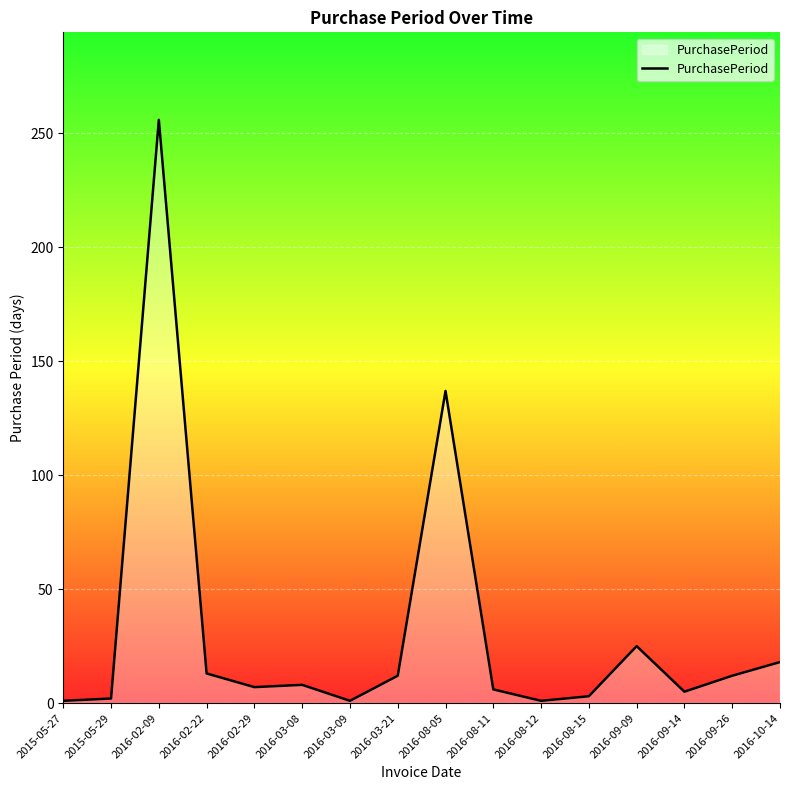

Which category has the highest value across all series?

2016-02-09